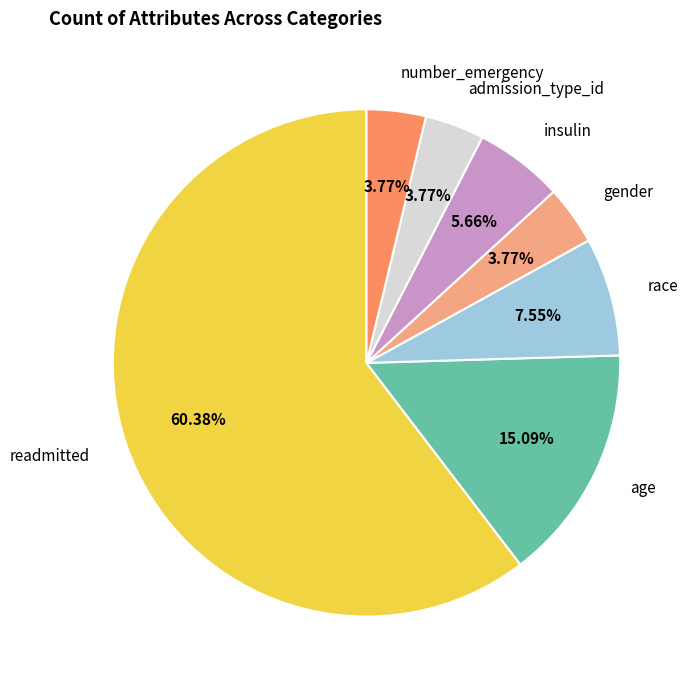

Is it true that admission_type_id is 4% of the pie?

True